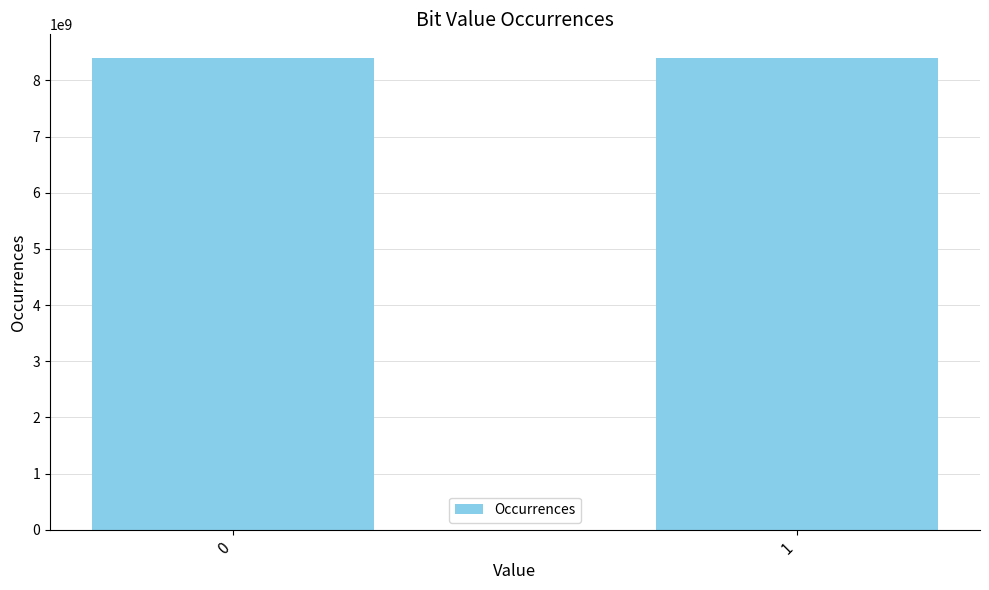

Read the value at 0.

8400439441